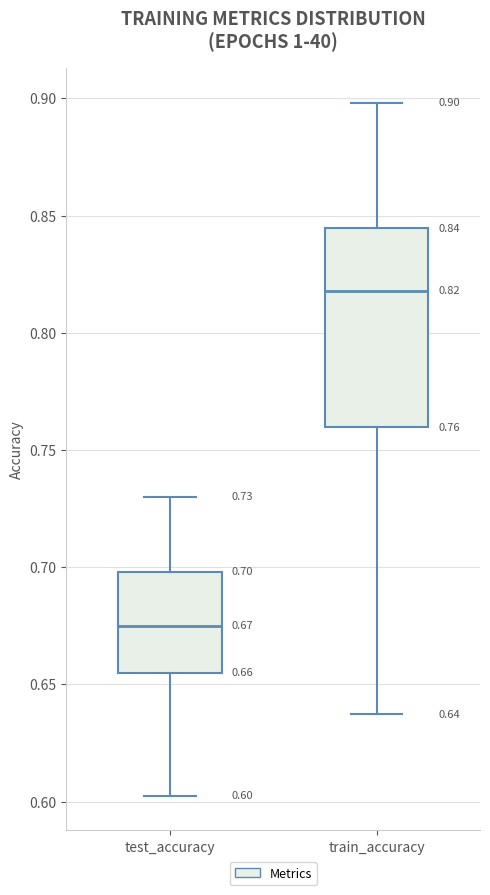

Which box's median line is the highest?

train_accuracy